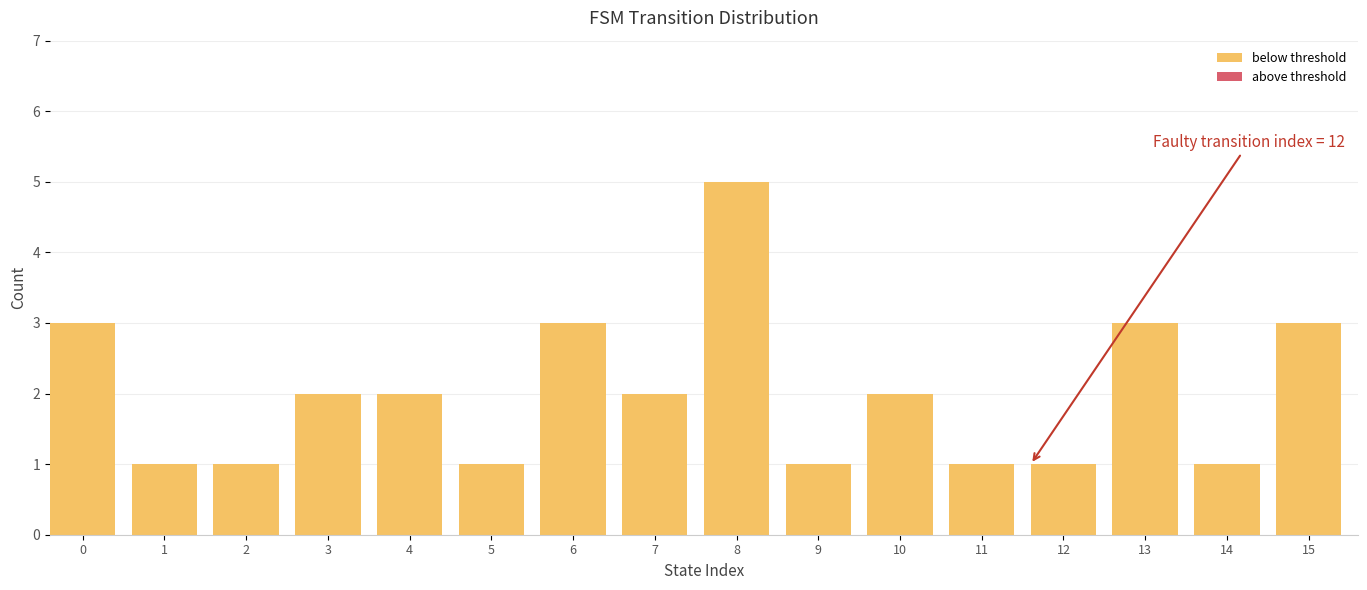

Reading left to right, what are all the values shown in this chart?

0=3	1=1	2=1	3=2	4=2	5=1	6=3	7=2	8=5	9=1	10=2	11=1	12=1	13=3	14=1	15=3